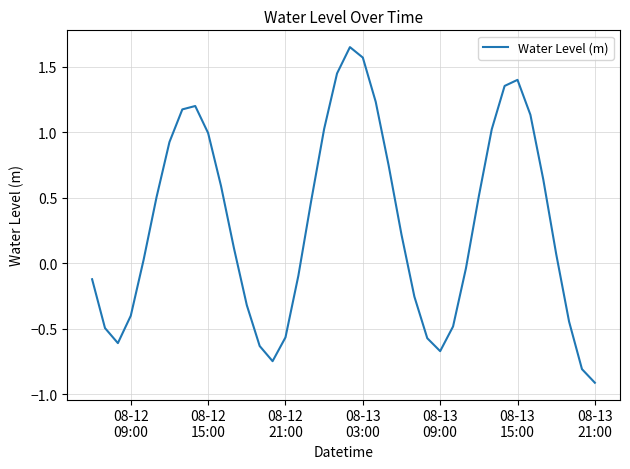

How many lines are shown in the chart?

1